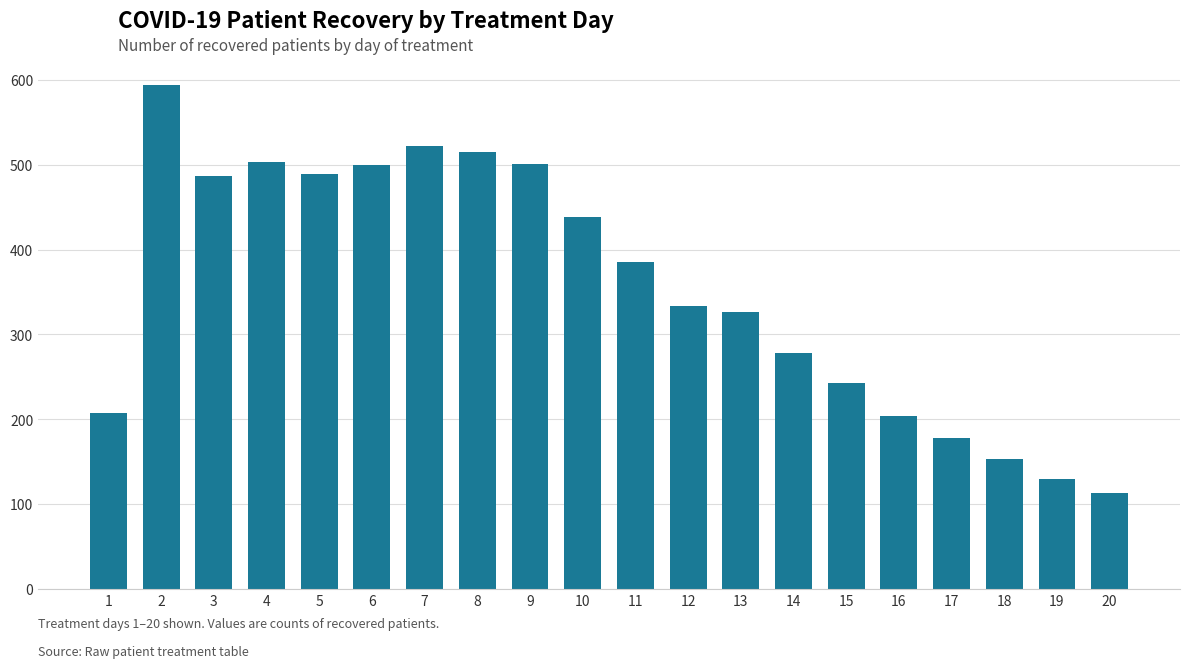

Approximately how many times larger is the value at 3 compared to 15?

2.0